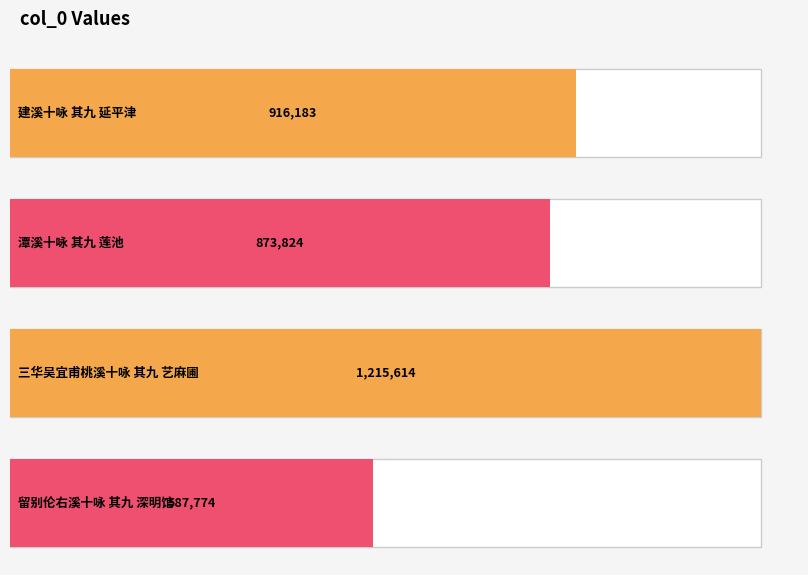

Reading left to right, what are all the values shown in this chart?

916183	873824	1215614	587774